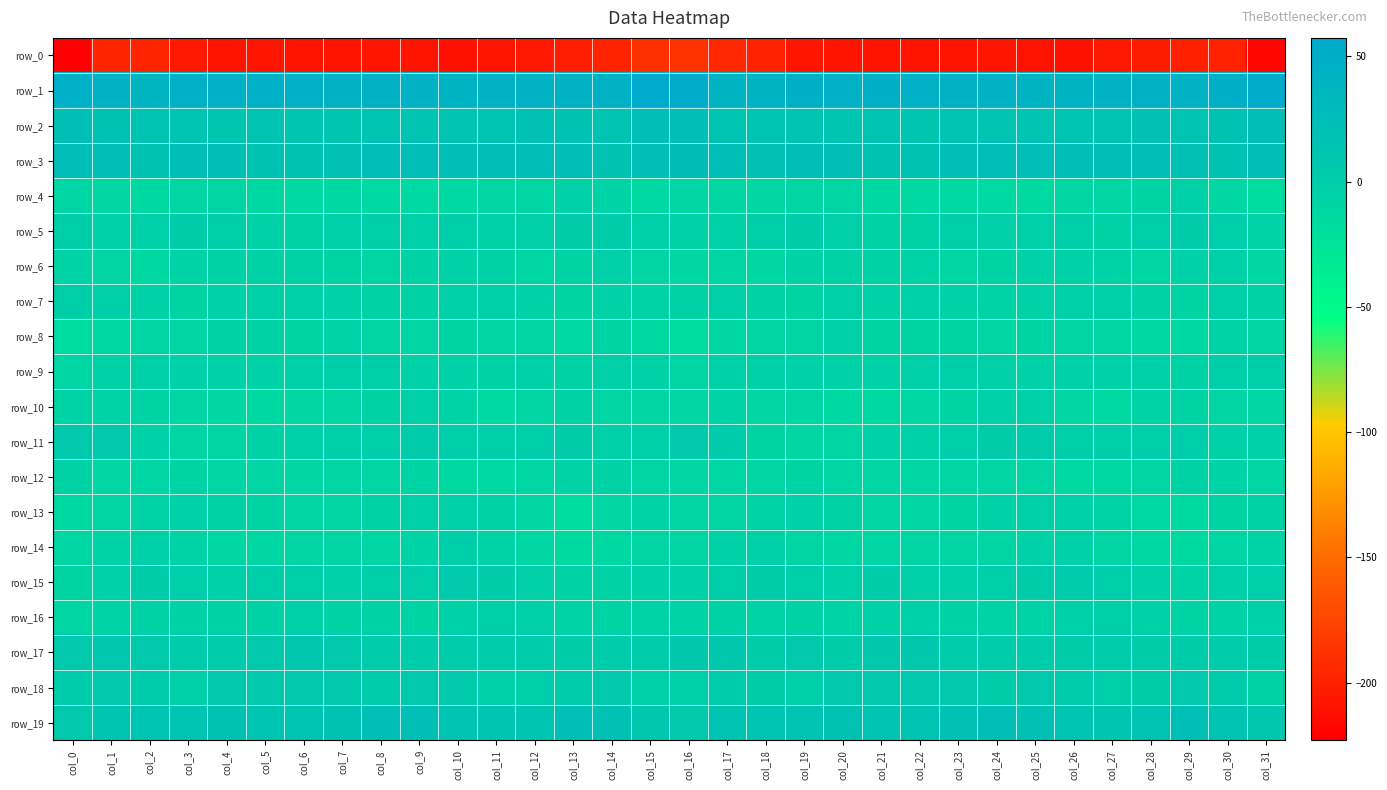

Is it true that row_18 equals 4.2 at col_13?

False